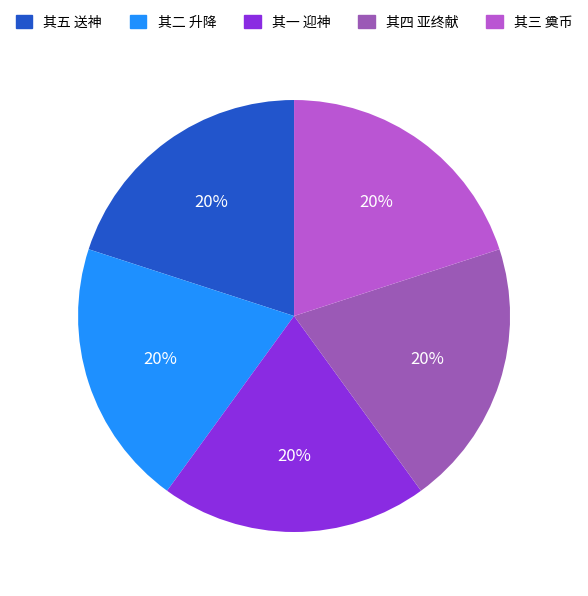

Is there any slice that represents more than half of the pie?

No